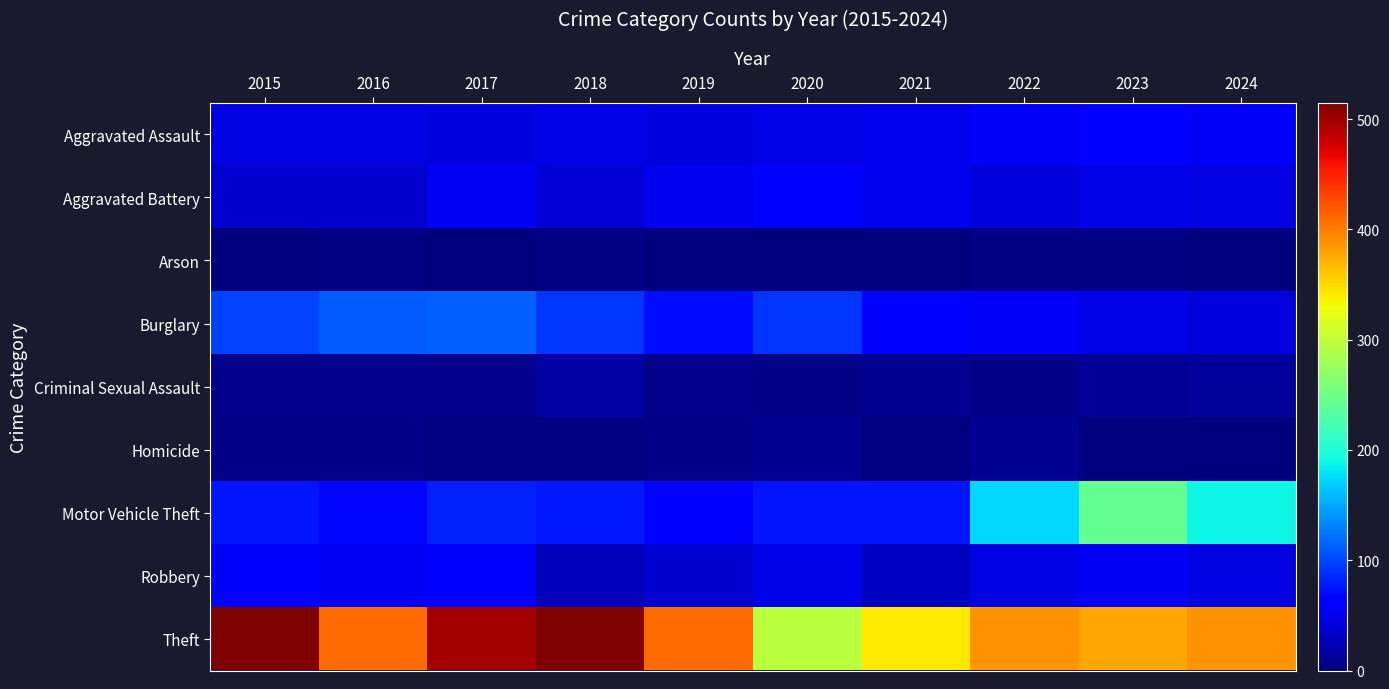

Reading left to right, transcribe all the data shown in this chart.

Aggravated Assault: 2015=46	2016=46	2017=44	2018=48	2019=44	2020=48	2021=50	2022=55	2023=59	2024=56
Aggravated Battery: 2015=38	2016=37	2017=54	2018=39	2019=51	2020=59	2021=49	2022=42	2023=47	2024=46
Arson: 2015=1	2016=4	2017=2	2018=3	2019=0	2020=2	2021=1	2022=3	2023=4	2024=2
Burglary: 2015=98	2016=112	2017=114	2018=92	2019=72	2020=92	2021=57	2022=56	2023=48	2024=44
Criminal Sexual Assault: 2015=7	2016=7	2017=7	2018=18	2019=7	2020=5	2021=9	2022=5	2023=11	2024=14
Homicide: 2015=6	2016=5	2017=4	2018=3	2019=5	2020=10	2021=4	2022=9	2023=2	2024=1
Motor Vehicle Theft: 2015=75	2016=67	2017=82	2018=78	2019=60	2020=75	2021=75	2022=175	2023=243	2024=191
Robbery: 2015=59	2016=54	2017=60	2018=27	2019=38	2020=48	2021=32	2022=46	2023=53	2024=46
Theft: 2015=515	2016=409	2017=497	2018=515	2019=409	2020=296	2021=341	2022=388	2023=377	2024=388